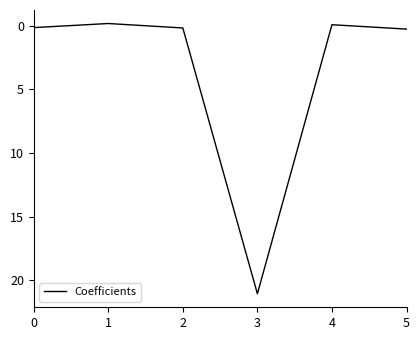

What is the average value?

3.6